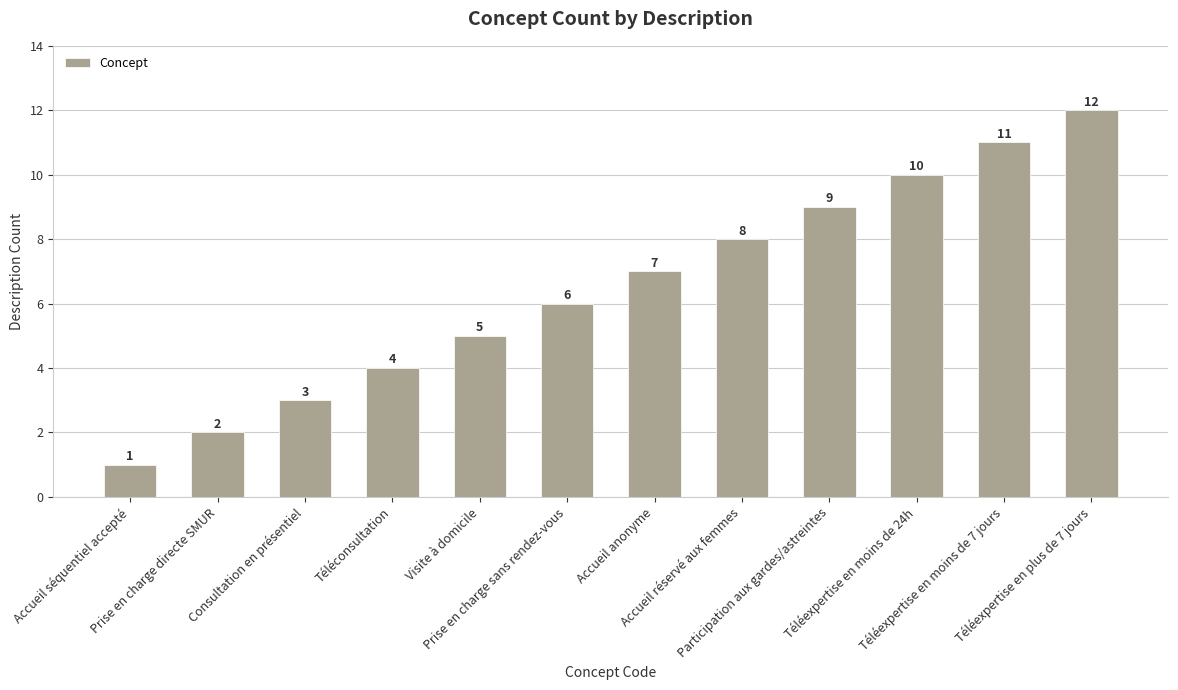

How many bars are there in total?

12